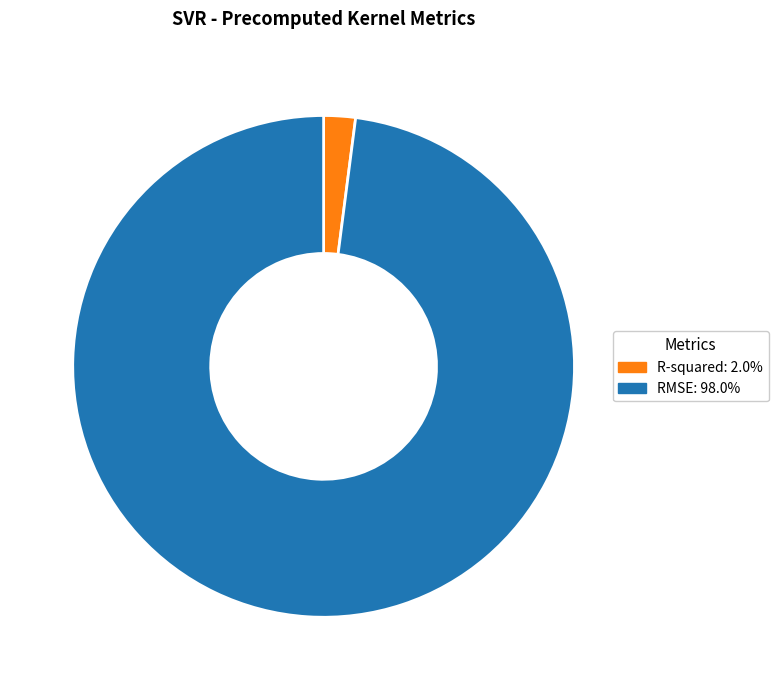

Combined, do RMSE: 98.0% and R-squared: 2.0% account for over 50%?

Yes